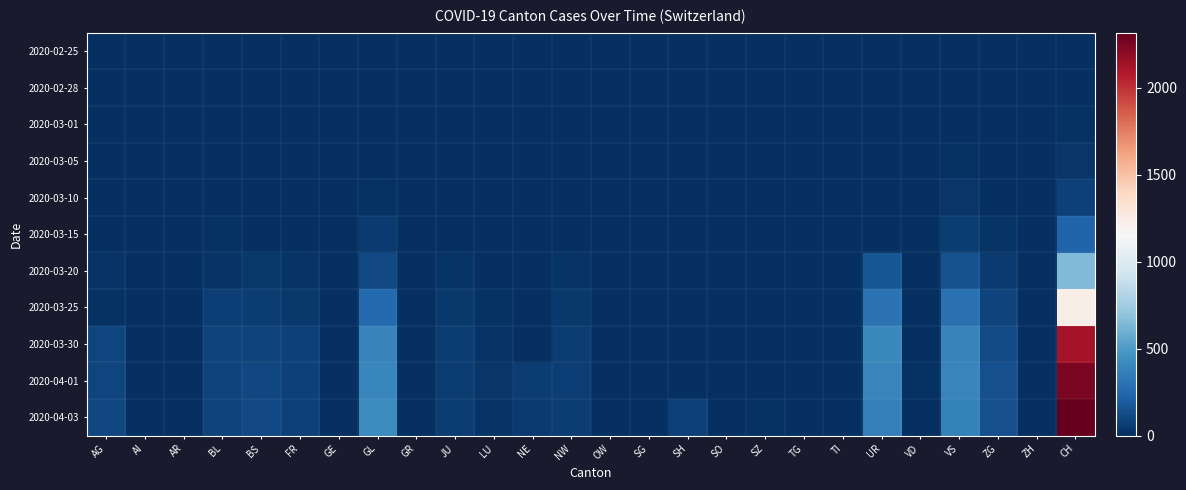

What is the total value across all series at BS?

418